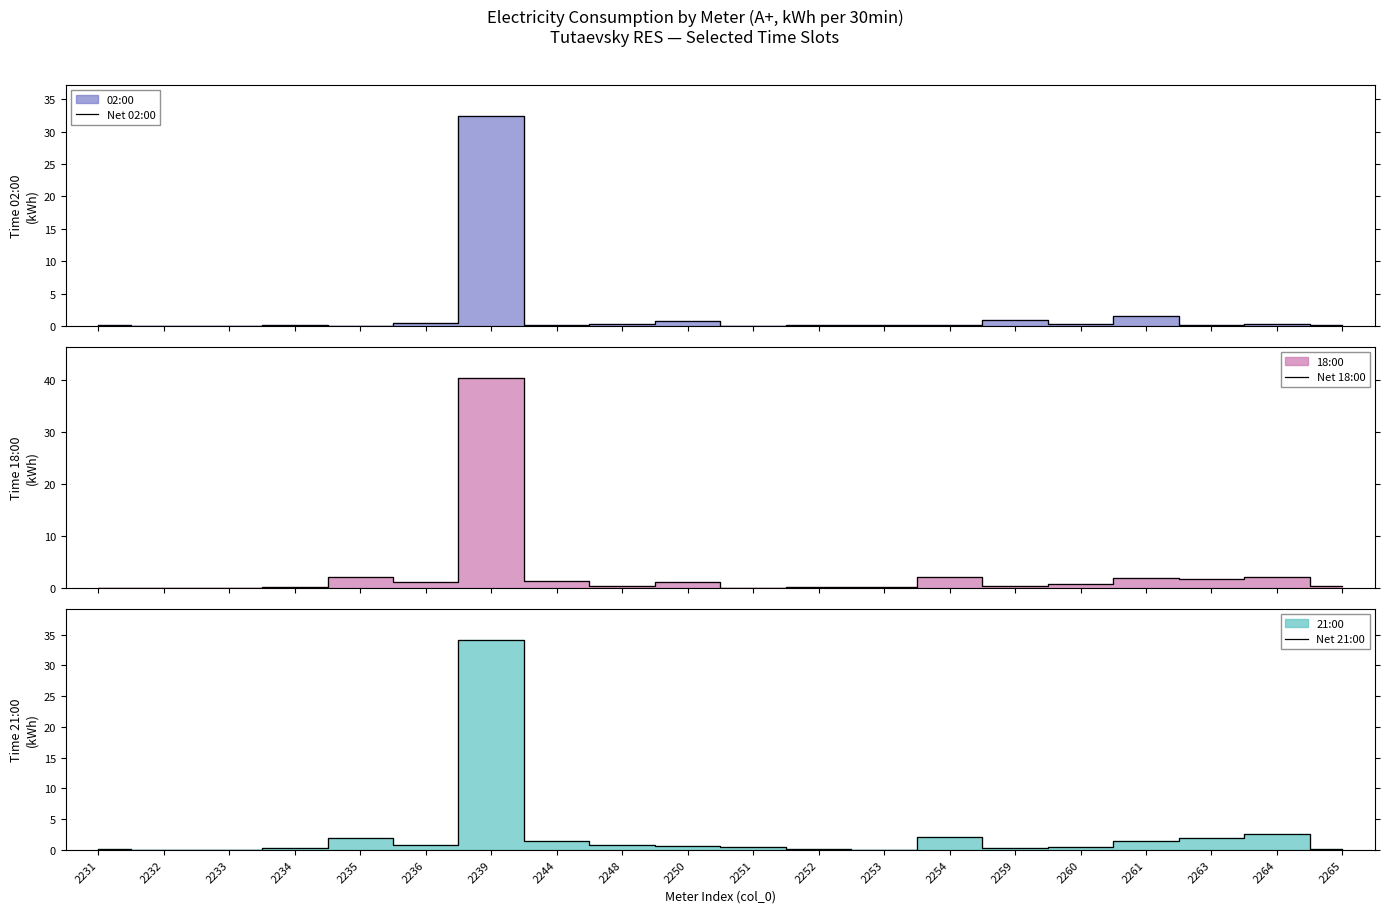

Where is the first local maximum for Net 02:00?

2234